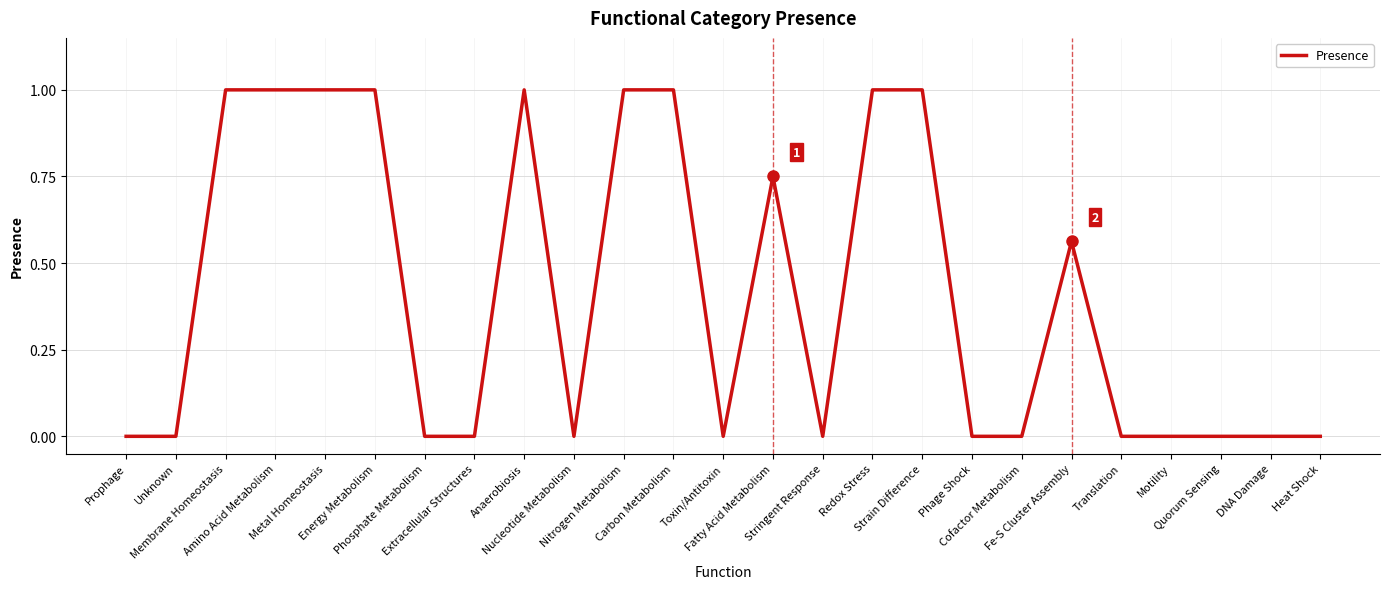

Count the number of categories in the chart.

25